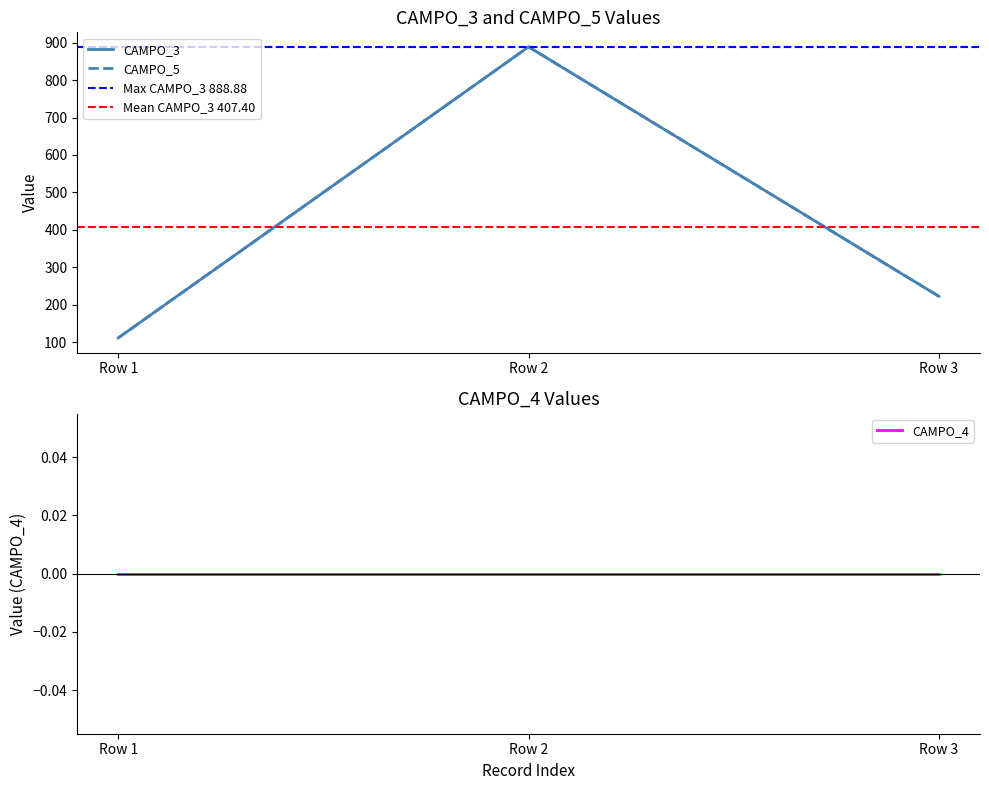

Which label corresponds to the largest value in the chart?

Row 2